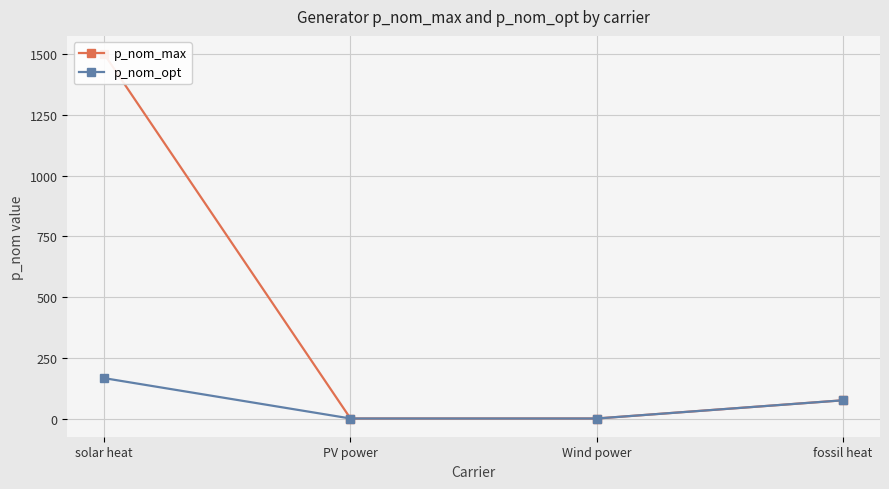

What is the sum of all p_nom_max values?

1575.0